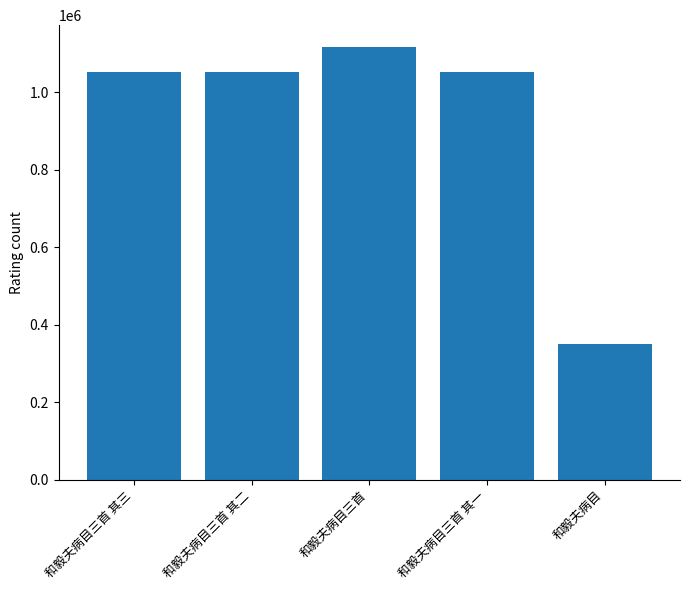

Approximately how many times larger is the value at 和毅夫病目三首 其三 compared to 和毅夫病目三首 其二?

1.0